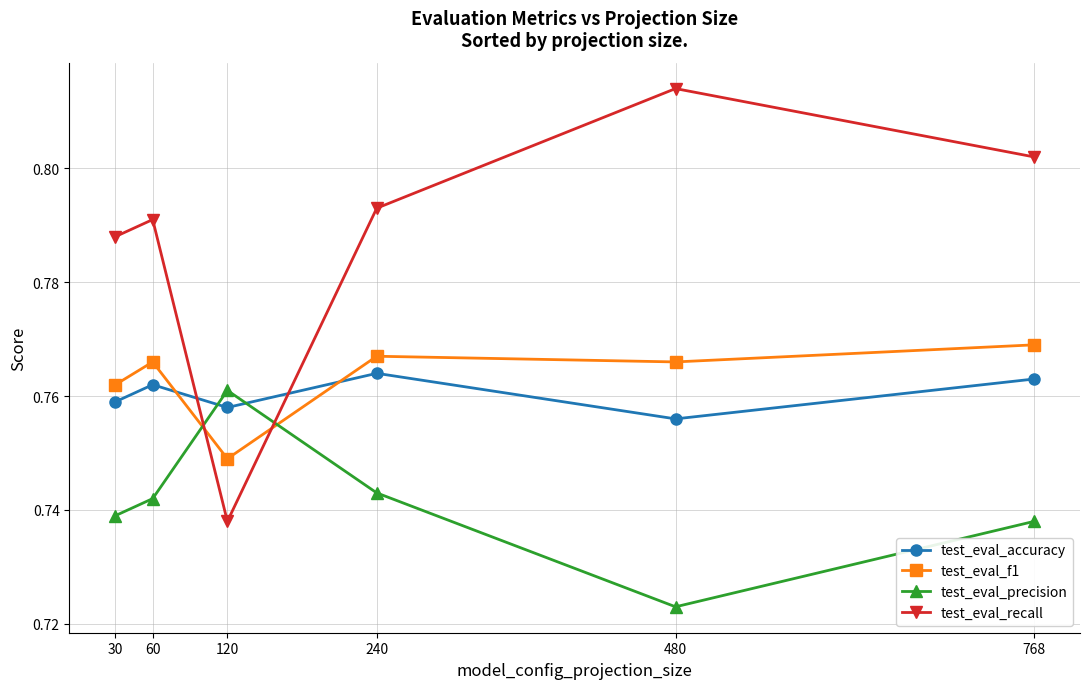

What is the total value across all series at 768?

3.1